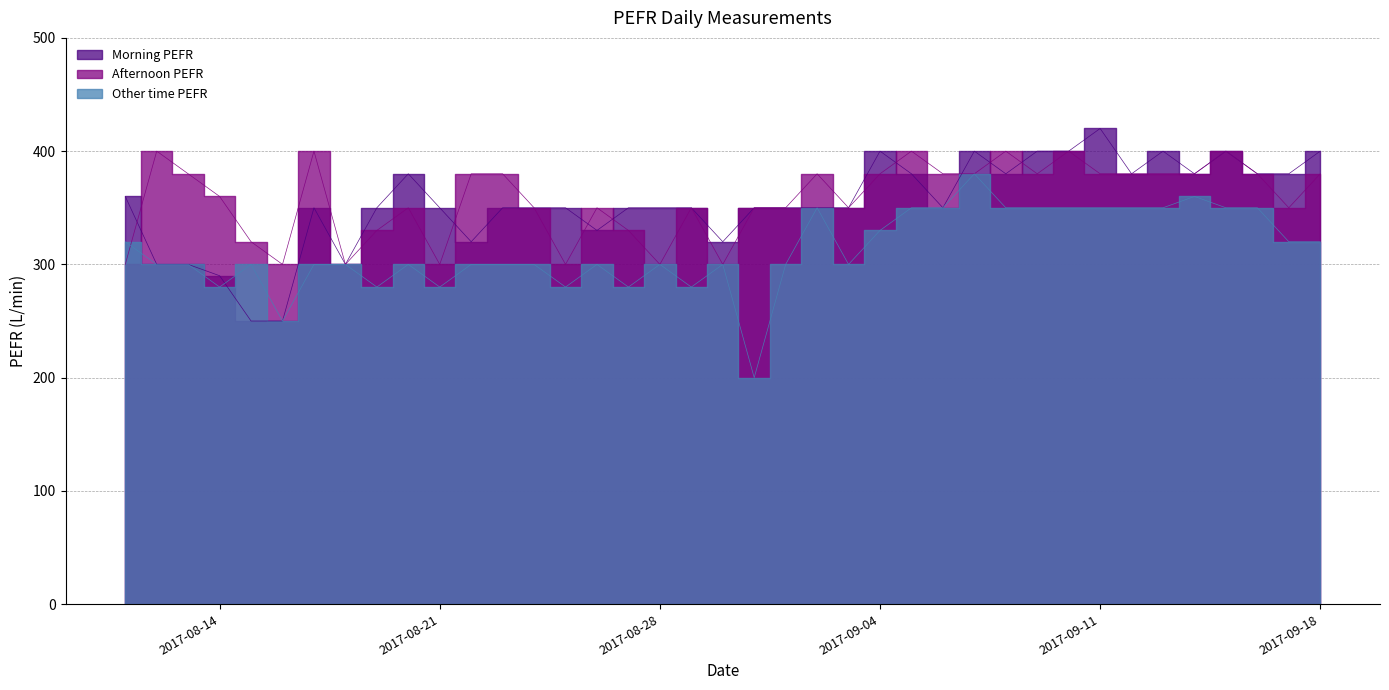

Reading left to right, transcribe all the data shown in this chart.

Morning PEFR: 360	300	300	290	250	250	350	300	350	380	350	320	350	350	350	330	350	350	350	320	350	350	350	350	400	380	350	400	380	400	400	420	380	400	380	400	380	380	400
Afternoon PEFR: 300	400	380	360	320	300	400	300	330	350	300	380	380	350	300	350	330	300	350	300	350	350	380	350	380	400	380	380	400	380	400	380	380	380	380	400	380	350	380
Other time PEFR: 320	300	300	280	300	250	300	300	280	300	280	300	300	300	280	300	280	300	280	300	200	300	350	300	330	350	350	380	350	350	350	350	350	350	360	350	350	320	320